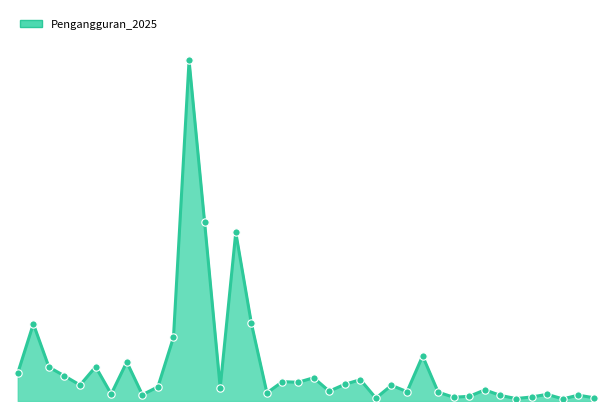

Is this an area chart (filled region under the line)?

Yes